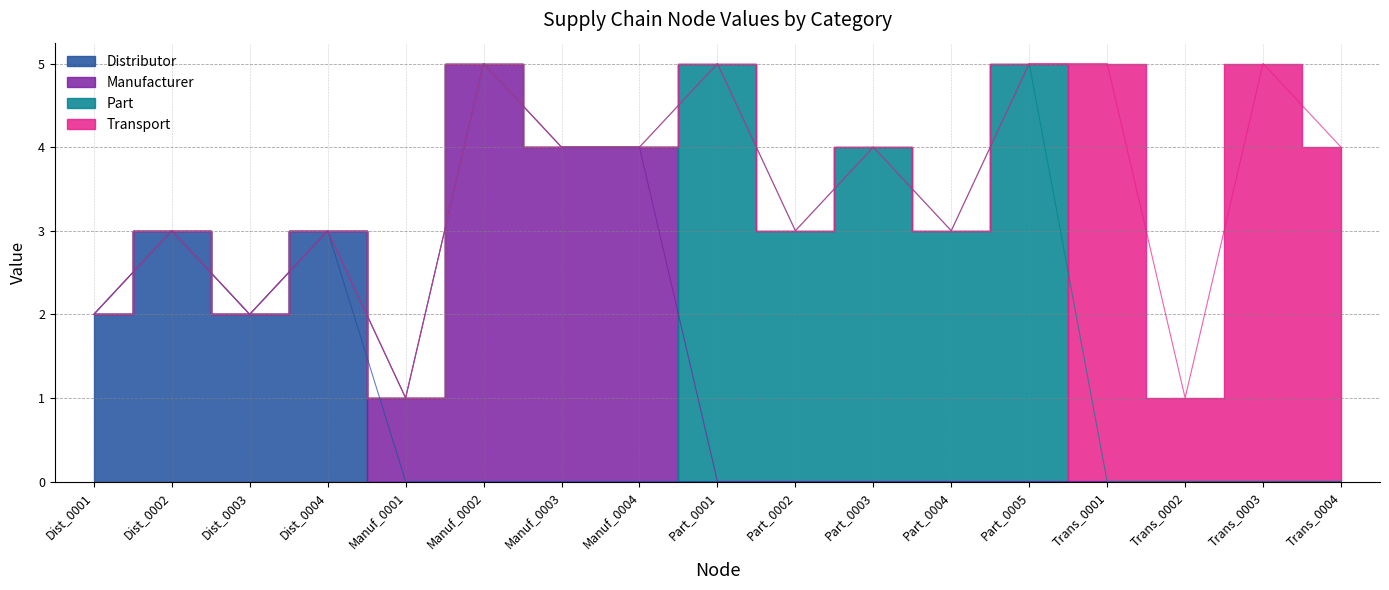

How many interior local peaks does the Distributor series have?

2